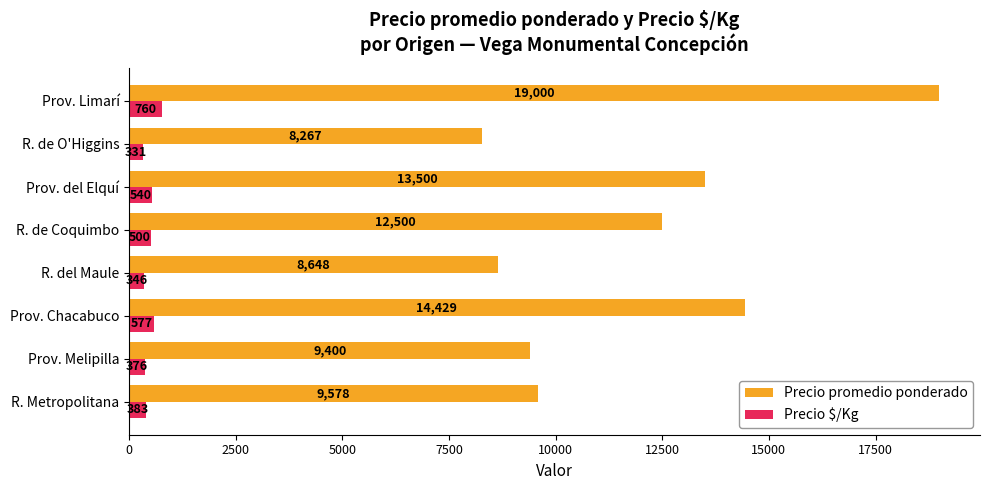

Rank the series by their maximum value, from lowest to highest.

Precio $/Kg, Precio promedio ponderado